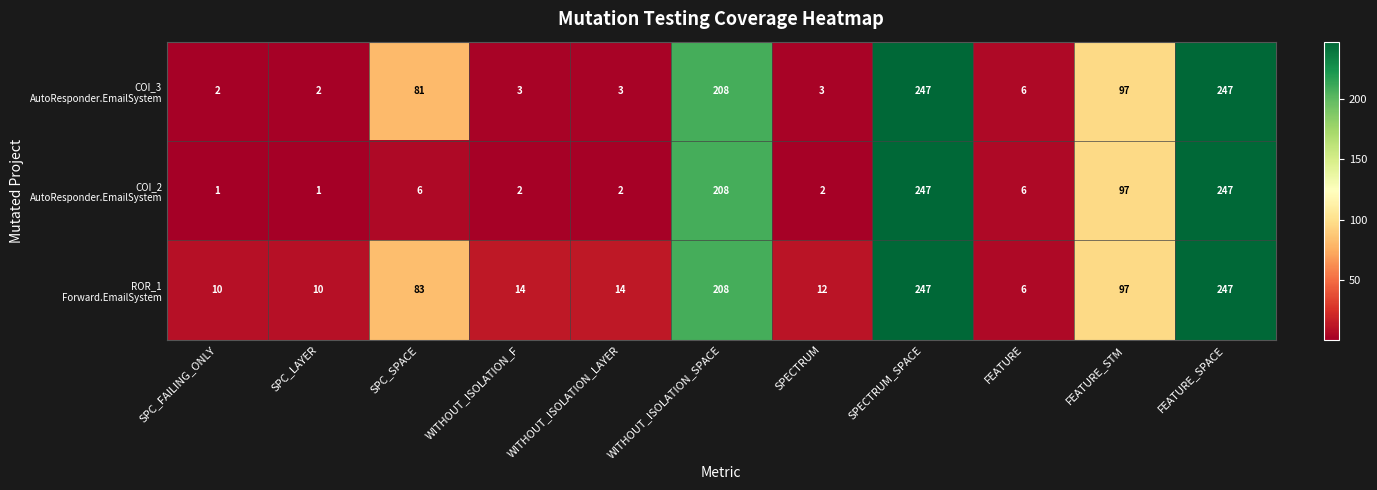

What is the difference between the highest and lowest values at WITHOUT_ISOLATION_F?

12